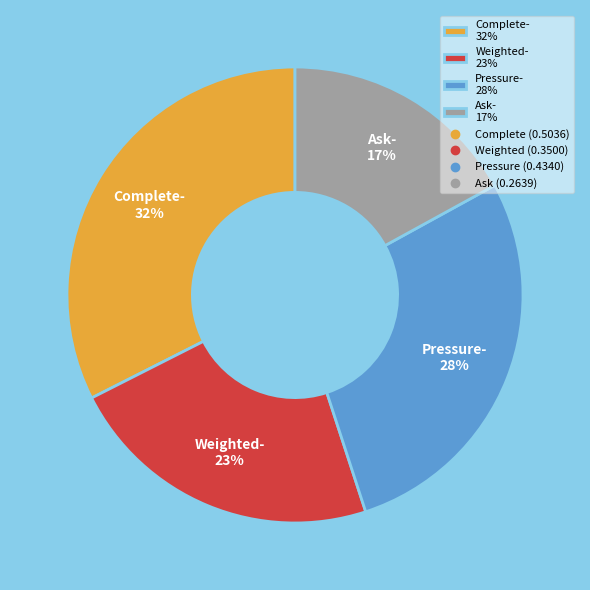

True or false: Weighted accounts for 23% of the total.

True